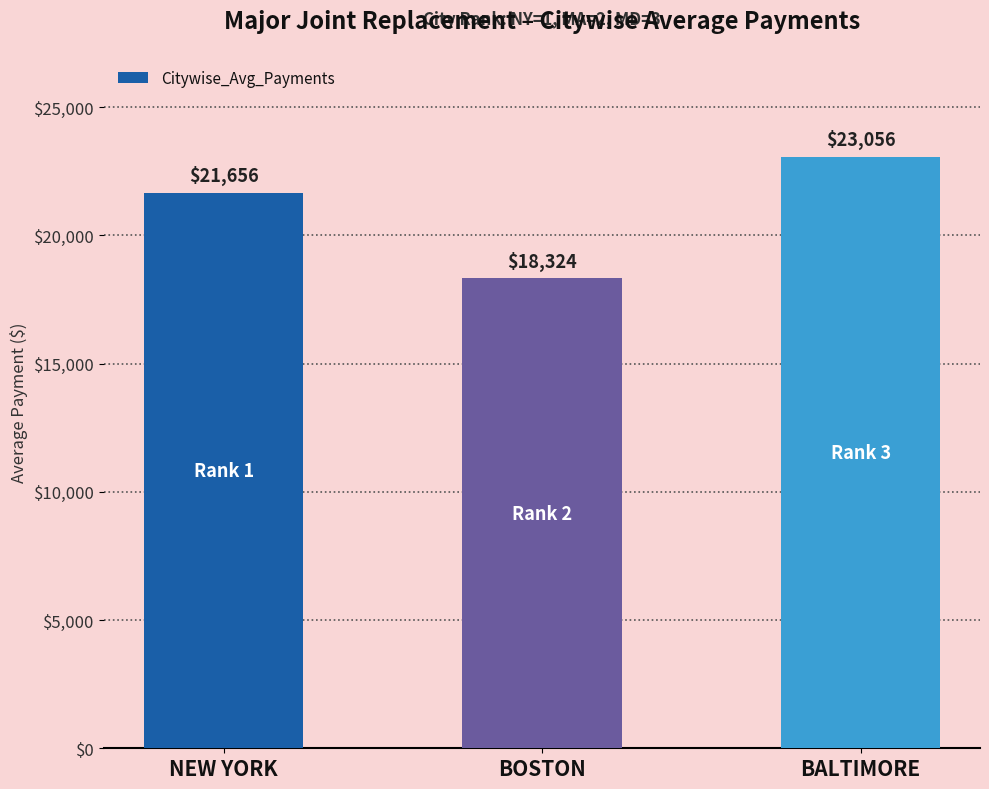

What is the label of the 1st bar from the left?

NEW YORK